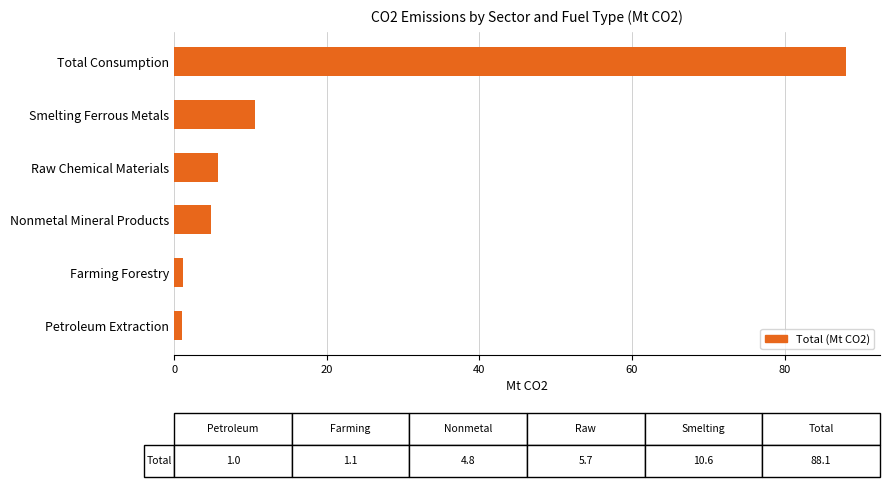

What is the ratio of the value at Smelting Ferrous Metals to the value at Raw Chemical Materials?

1.9